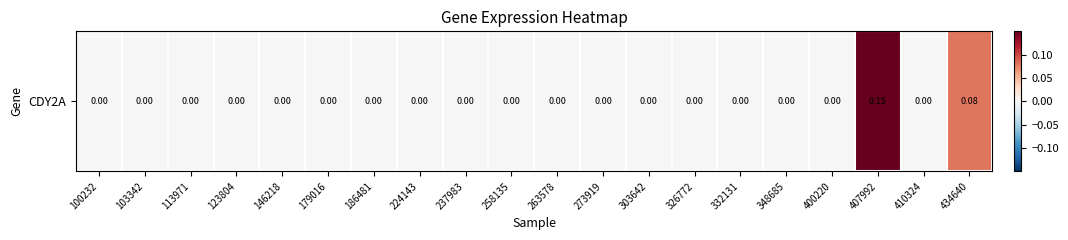

Which has a higher value, 186481 or 326772?

186481